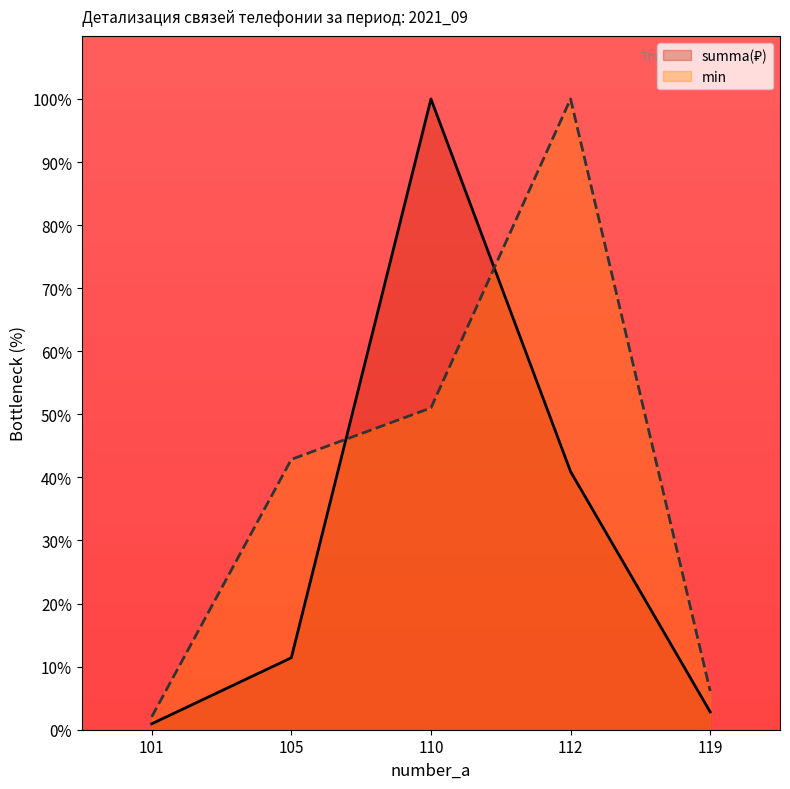

True or false: summa(₽) has a value of 40.9 at 112.

True